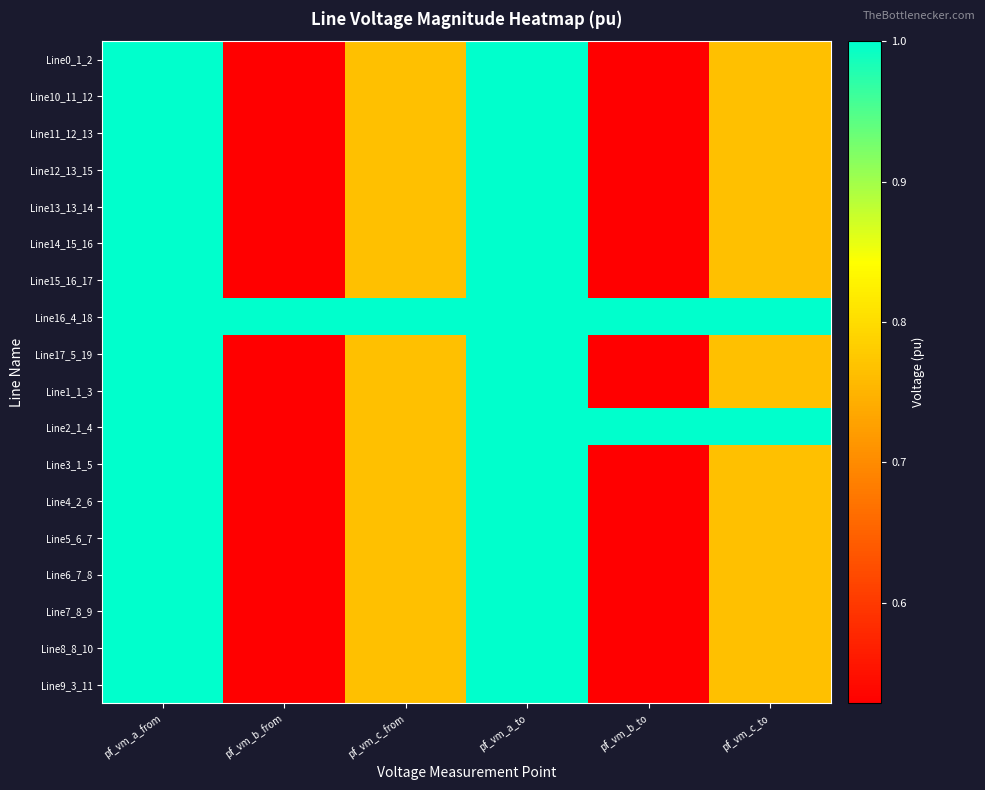

Rank the series at pf_vm_b_from from highest to lowest value.

Line16_4_18, Line15_16_17, Line14_15_16, Line12_13_15, Line13_13_14, Line11_12_13, Line7_8_9, Line8_8_10, Line10_11_12, Line6_7_8, Line5_6_7, Line9_3_11, Line4_2_6, Line17_5_19, Line0_1_2, Line1_1_3, Line2_1_4, Line3_1_5